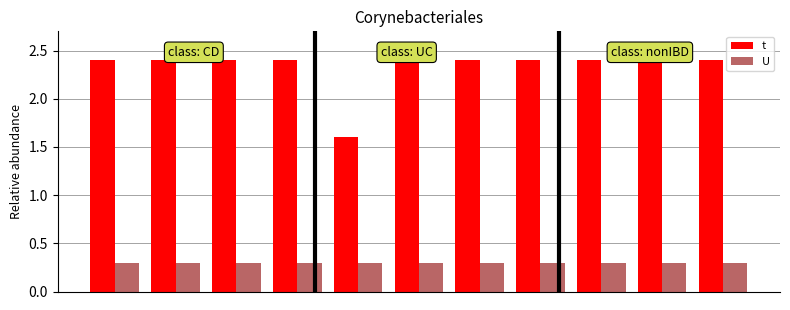

Reading left to right, transcribe all the data shown in this chart.

t: 2.4	2.4	2.4	2.4	1.6	2.4	2.4	2.4	2.4	2.4	2.4
U: 0.3	0.3	0.3	0.3	0.3	0.3	0.3	0.3	0.3	0.3	0.3